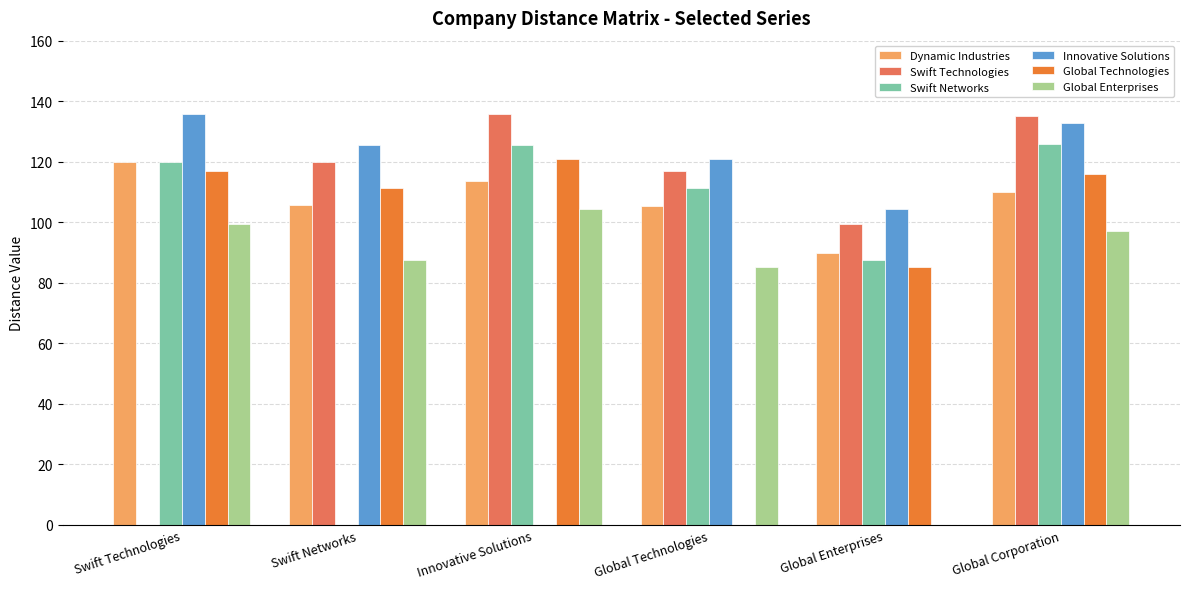

At which category is the sum across all series the highest?

Global Corporation